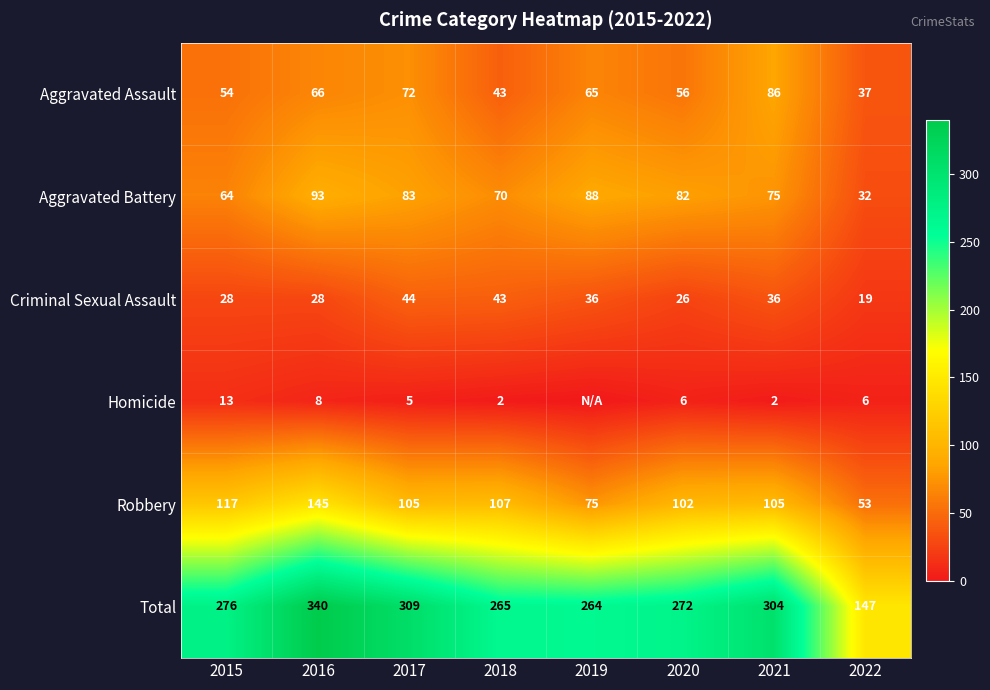

Read the Aggravated Battery value at 2019.

88